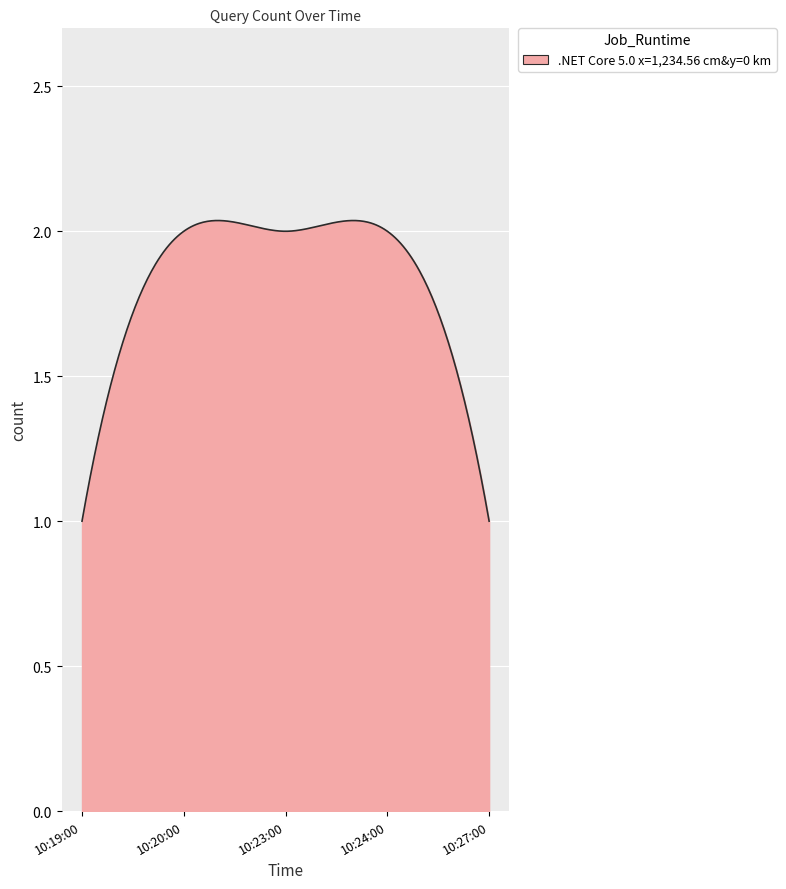

How many lines are shown in the chart?

1